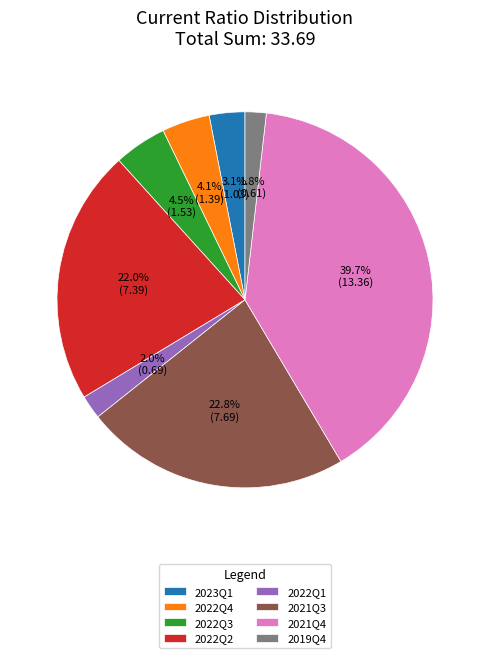

Is there any slice that represents more than half of the pie?

No